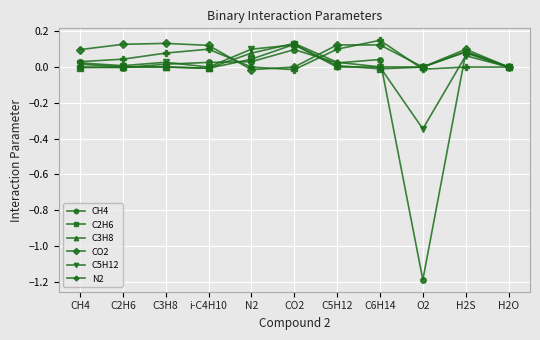

Which series changed the most between H2S and H2O?

CO2